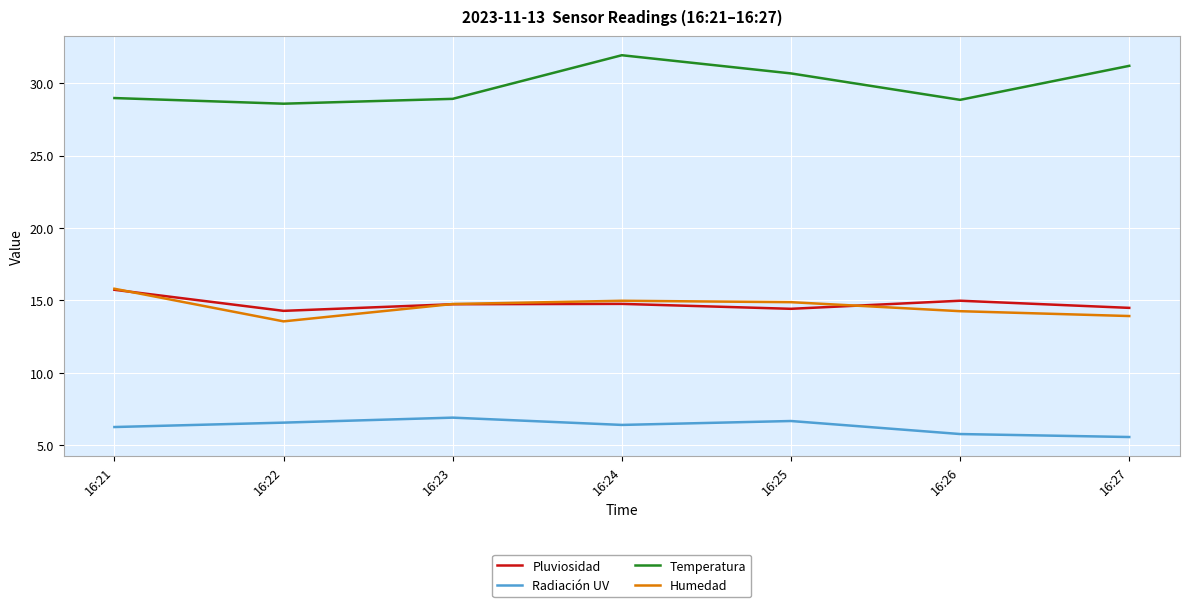

Read the Humedad value at 16:24.

15.0